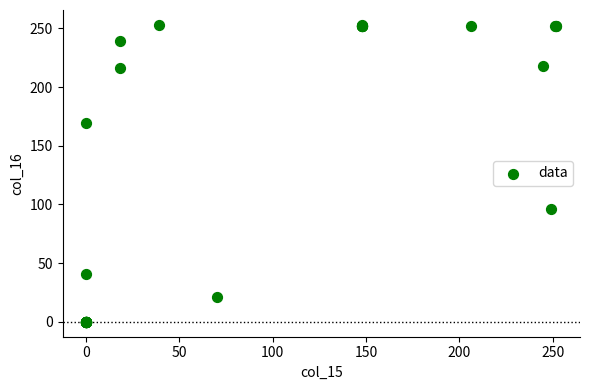

What Y value in the scatter plot is closest to 126?

96